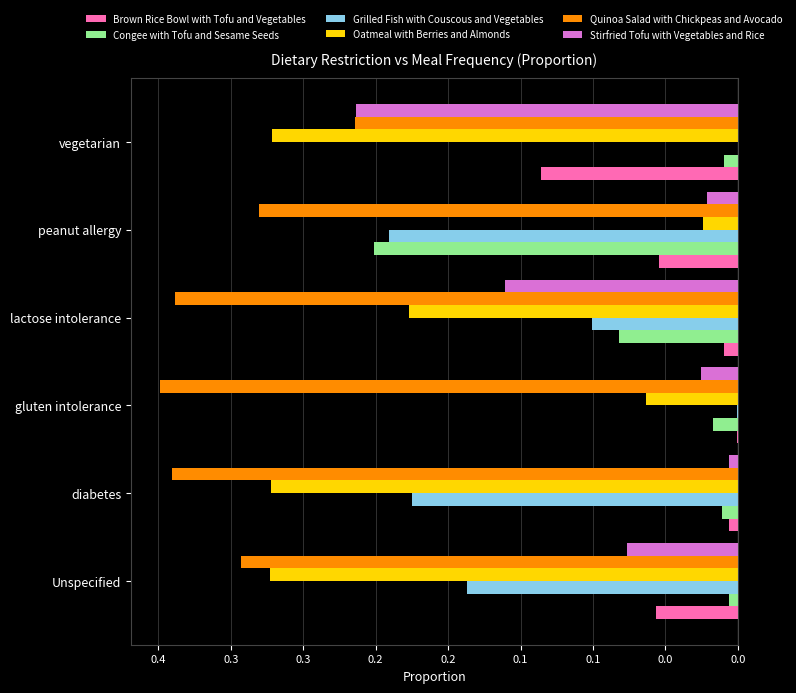

What are all the series names shown in the legend?

Brown Rice Bowl with Tofu and Vegetables, Congee with Tofu and Sesame Seeds, Grilled Fish with Couscous and Vegetables, Oatmeal with Berries and Almonds, Quinoa Salad with Chickpeas and Avocado, Stirfried Tofu with Vegetables and Rice